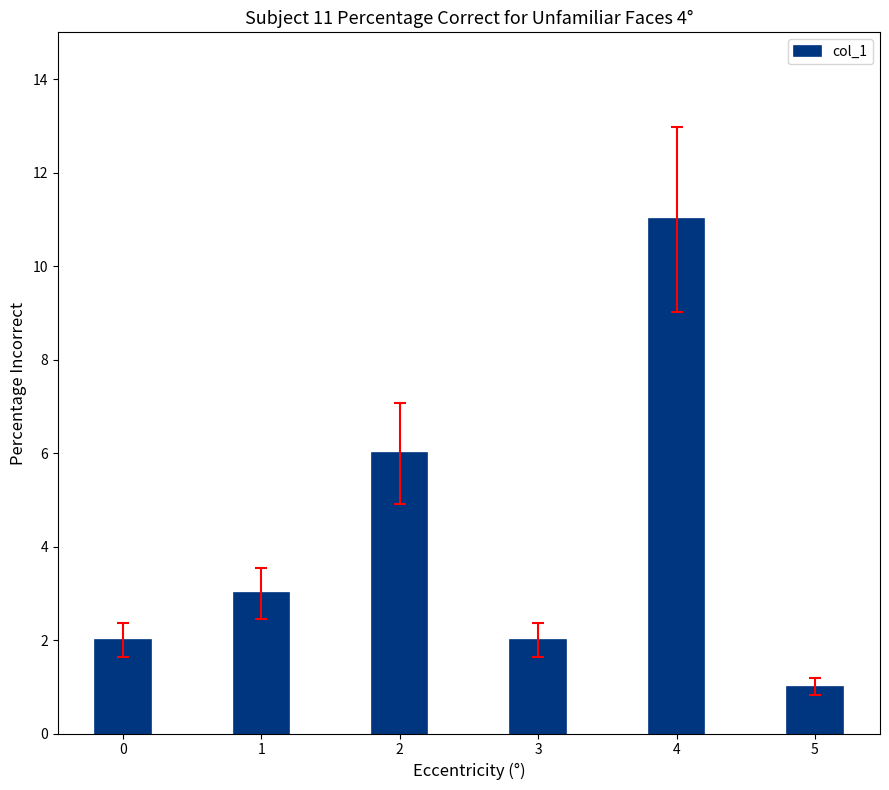

The value at 5 is 1. True or false?

True